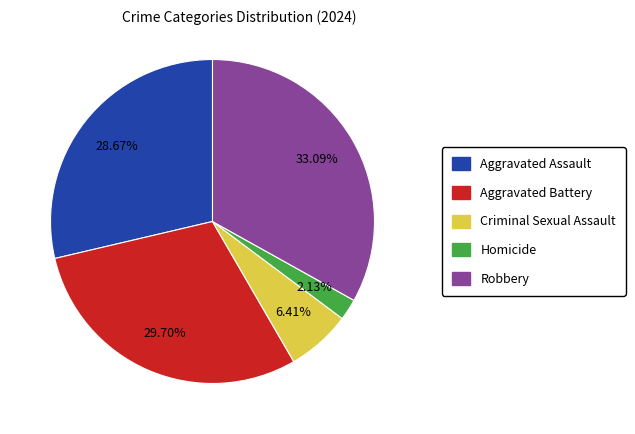

Count the number of slices in the pie.

5